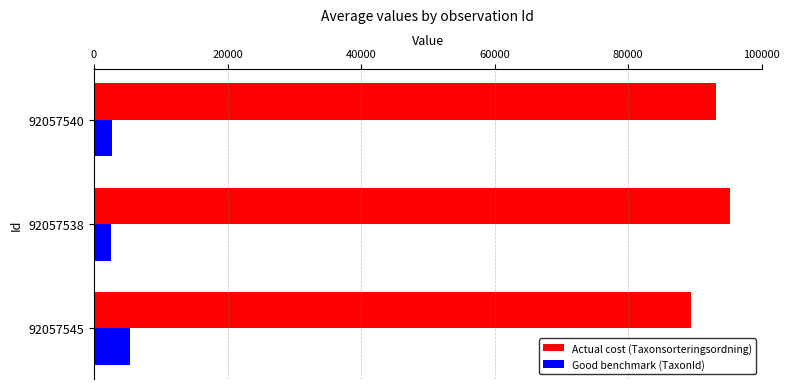

How many data points does each series have?

3